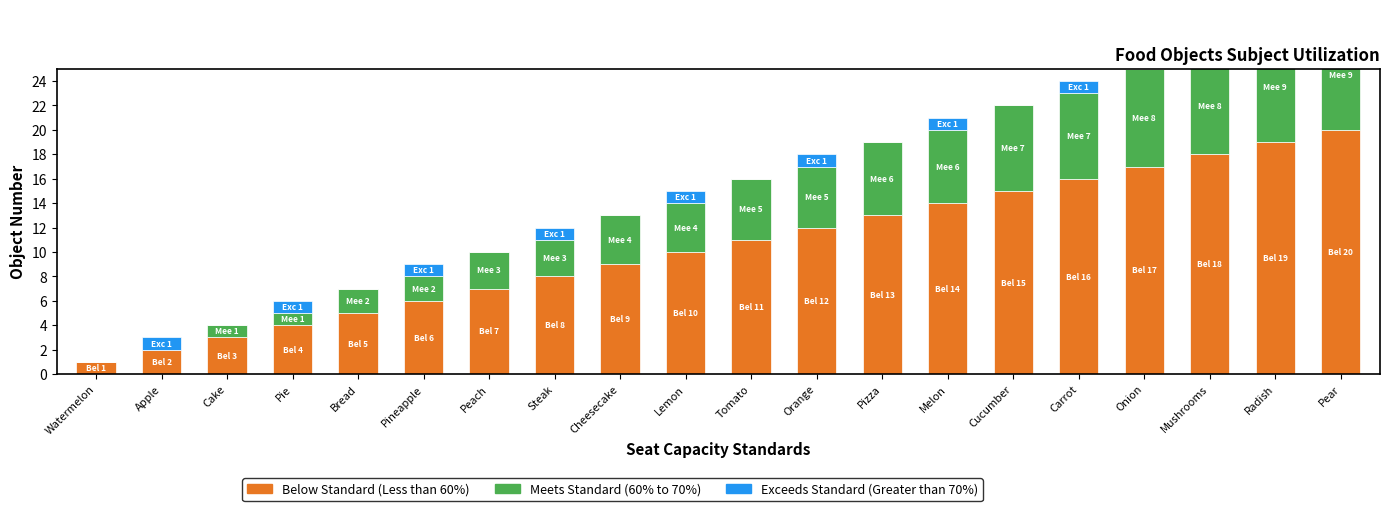

Count the number of data series in this chart.

3